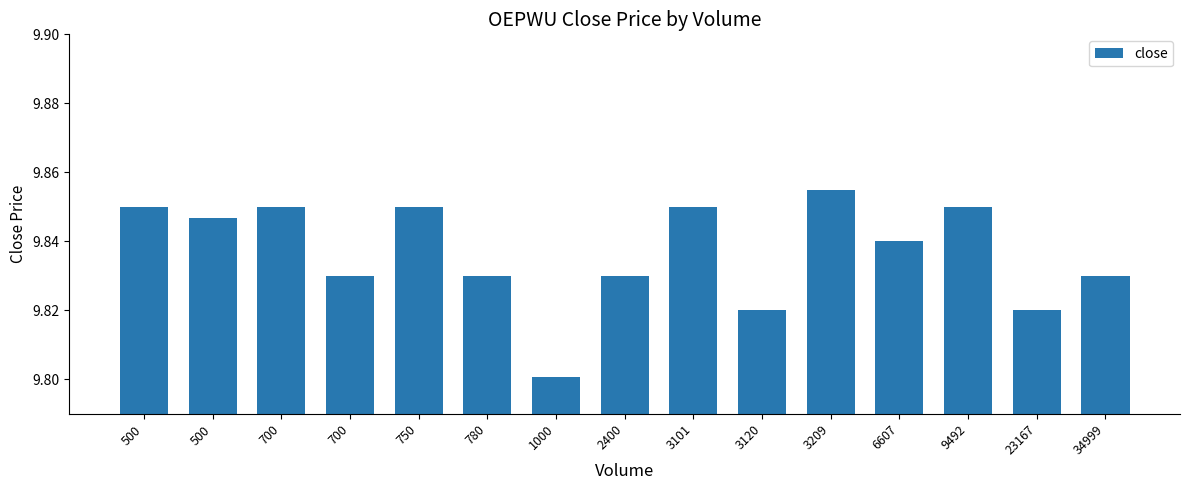

Does the chart contain any negative values?

No